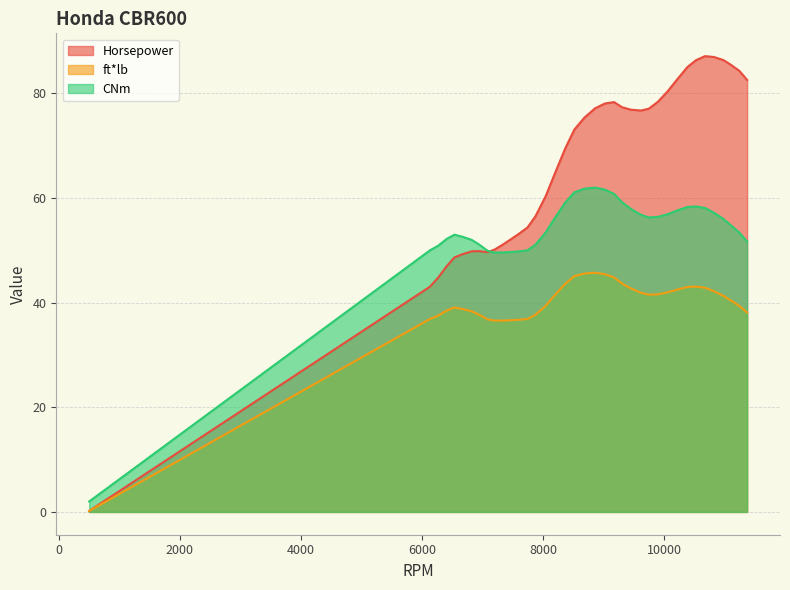

In Horsepower, how many points are lower than both neighbors (excluding endpoints)?

2